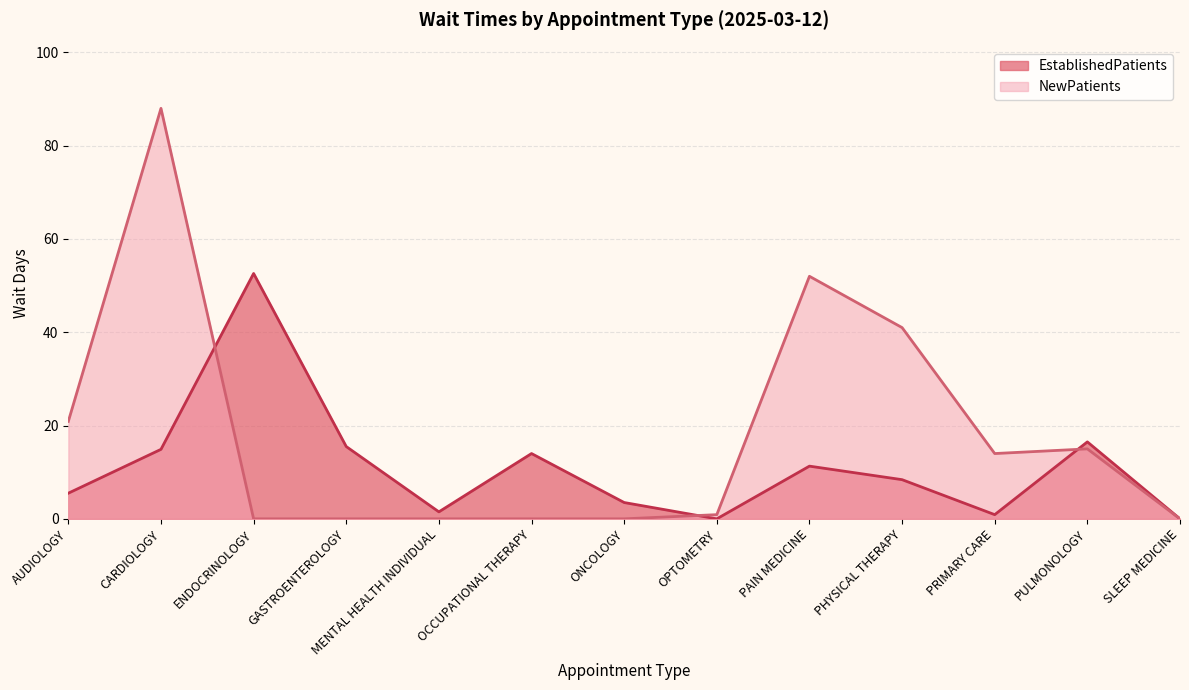

Rank the series by their maximum value, from highest to lowest.

NewPatients, EstablishedPatients